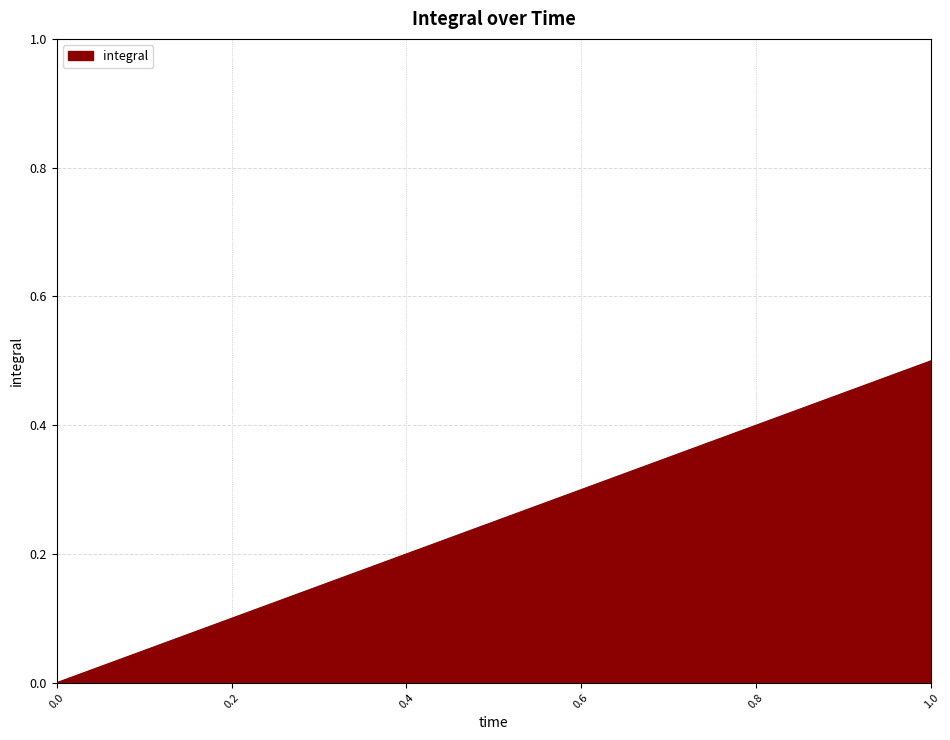

What is the difference between the maximum and minimum values?

0.5